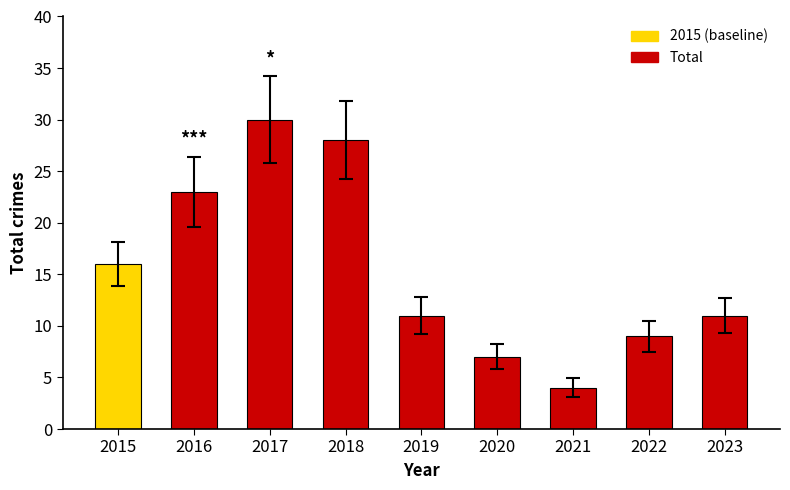

Reading left to right, transcribe all the data shown in this chart.

2015=16	2016=23	2017=30	2018=28	2019=11	2020=7	2021=4	2022=9	2023=11